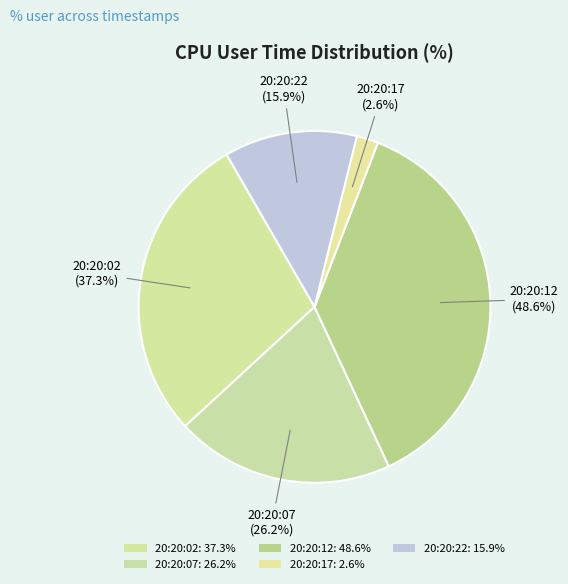

The 20:20:02 slice represents 29% of the pie. True or false?

True